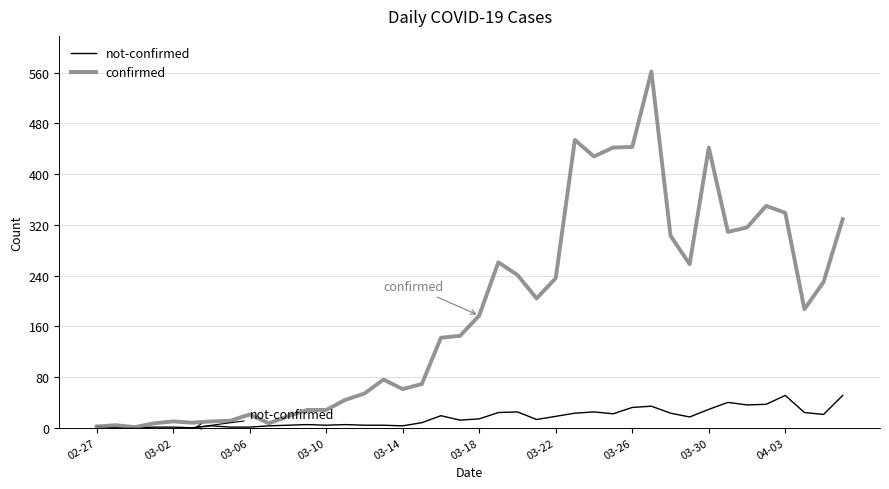

What is the maximum value for confirmed?

562